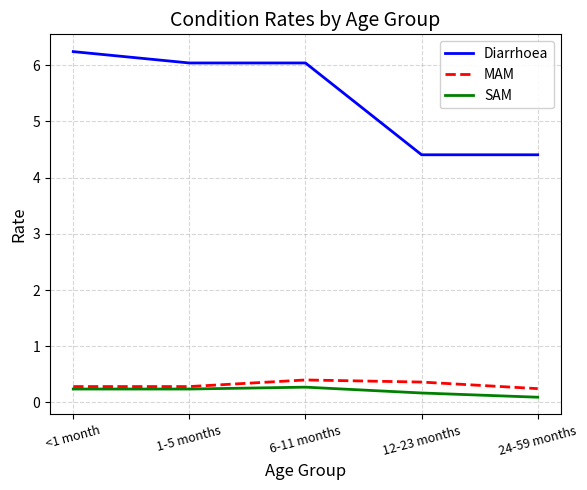

What is the difference between the highest and lowest values at 12-23 months?

4.2